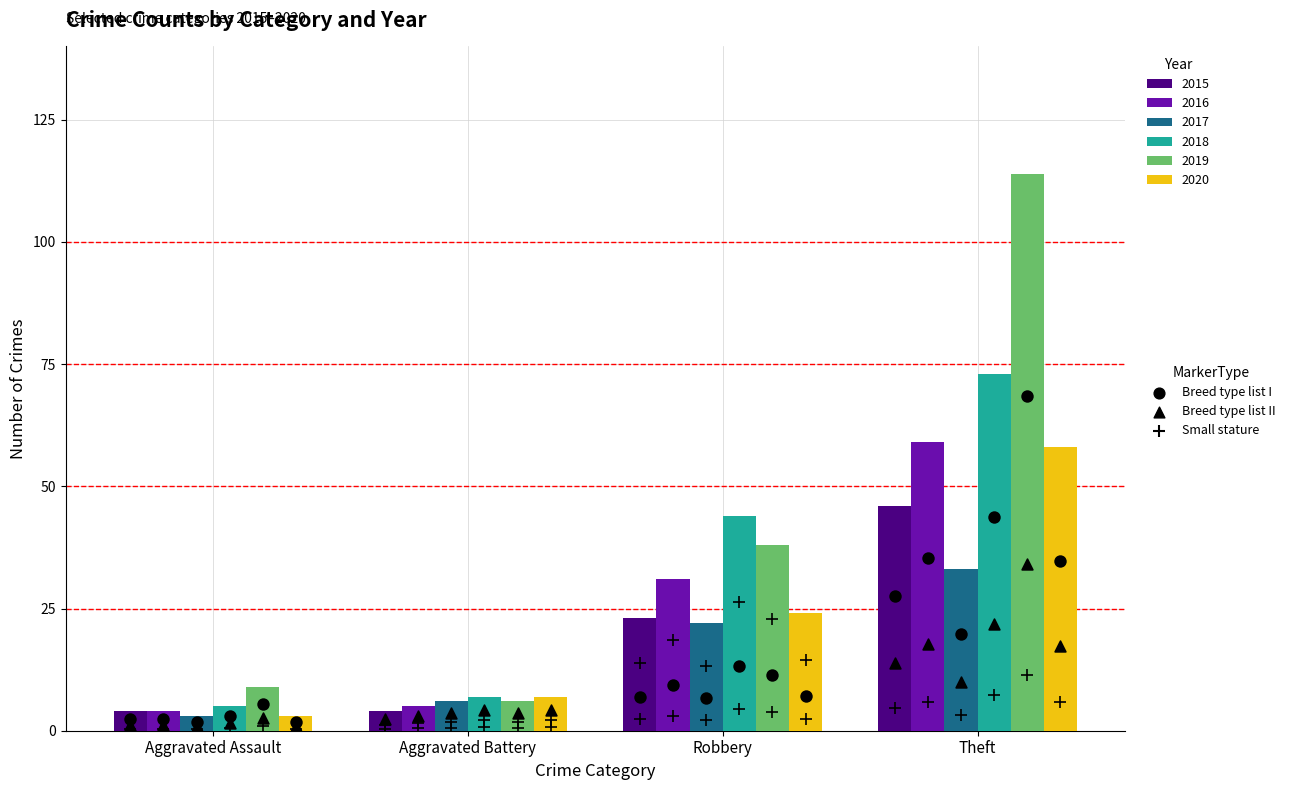

At which category is the sum across all series the highest?

Theft